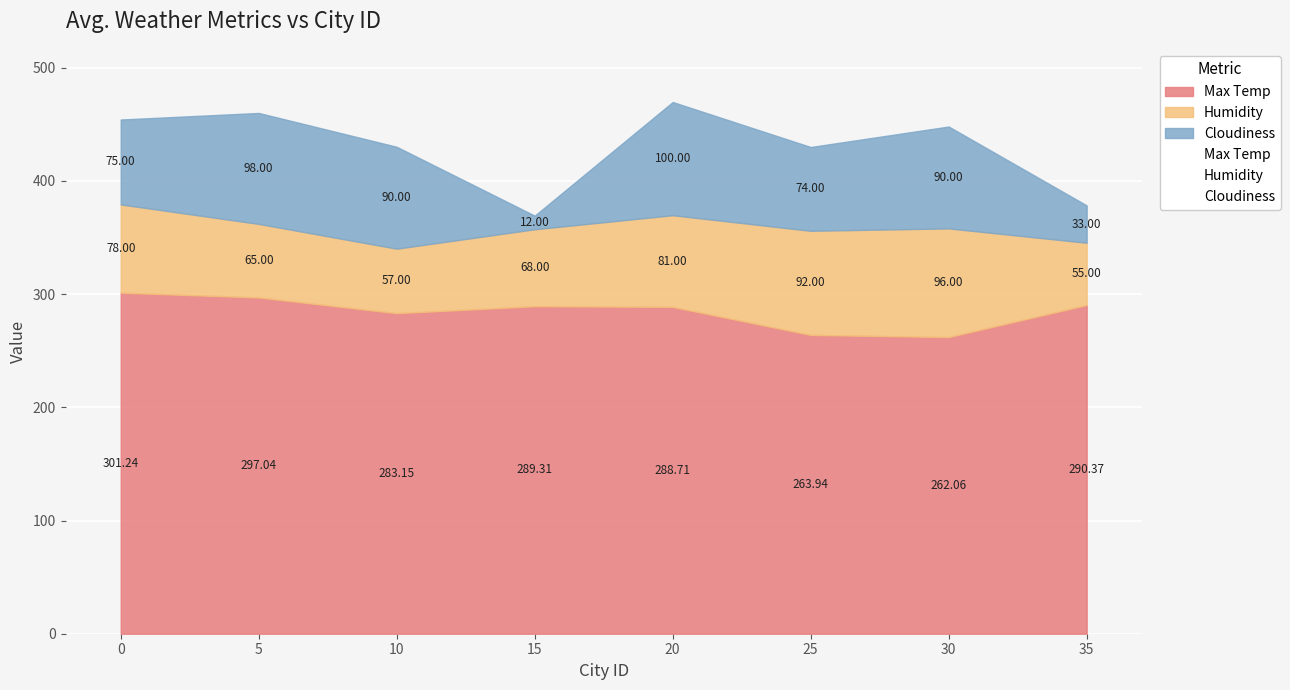

Reading left to right, list all the values displayed in this chart.

Max Temp: 0=301.2	5=297.0	10=283.1	15=289.3	20=288.7	25=263.9	30=262.1	35=290.4
Humidity: 0=78.0	5=65.0	10=57.0	15=68.0	20=81.0	25=92.0	30=96.0	35=55.0
Cloudiness: 0=75.0	5=98.0	10=90.0	15=12.0	20=100.0	25=74.0	30=90.0	35=33.0